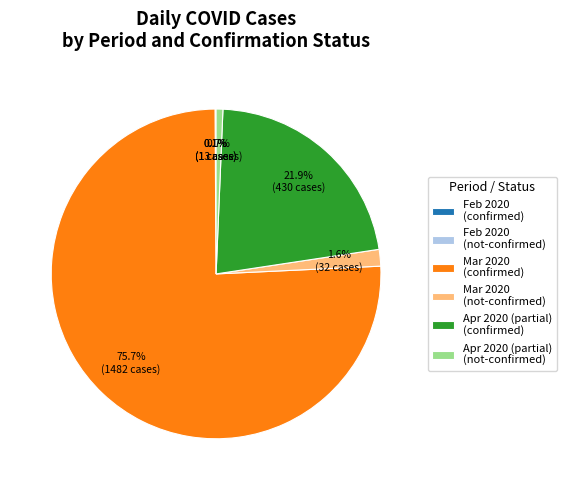

Is there any slice that represents more than half of the pie?

Yes